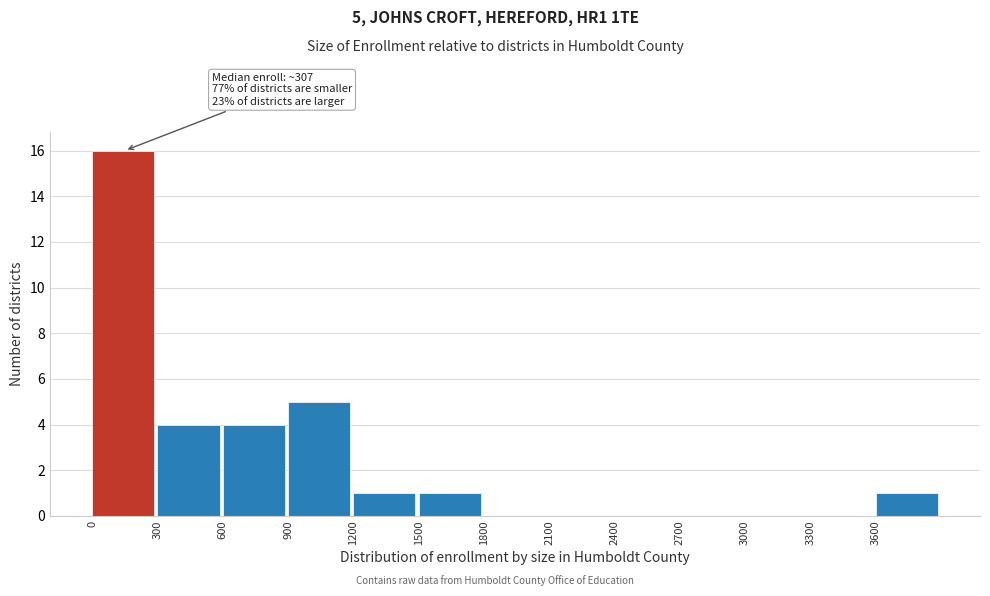

Which range on the x-axis has the tallest bar?

0 to 300